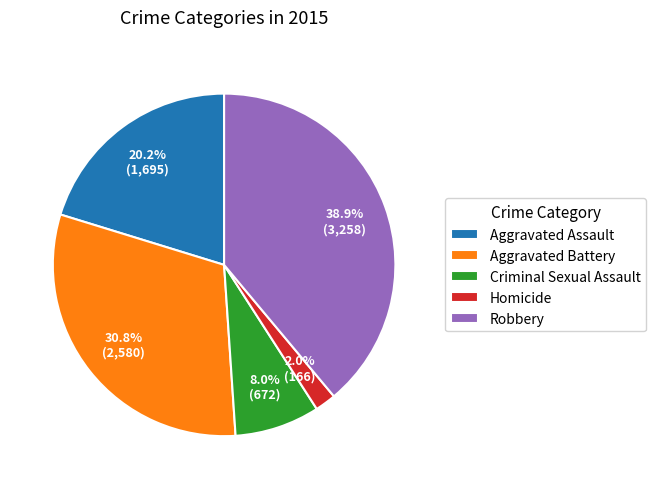

Combined, what portion of the pie is Aggravated Battery and Homicide?

32.8%